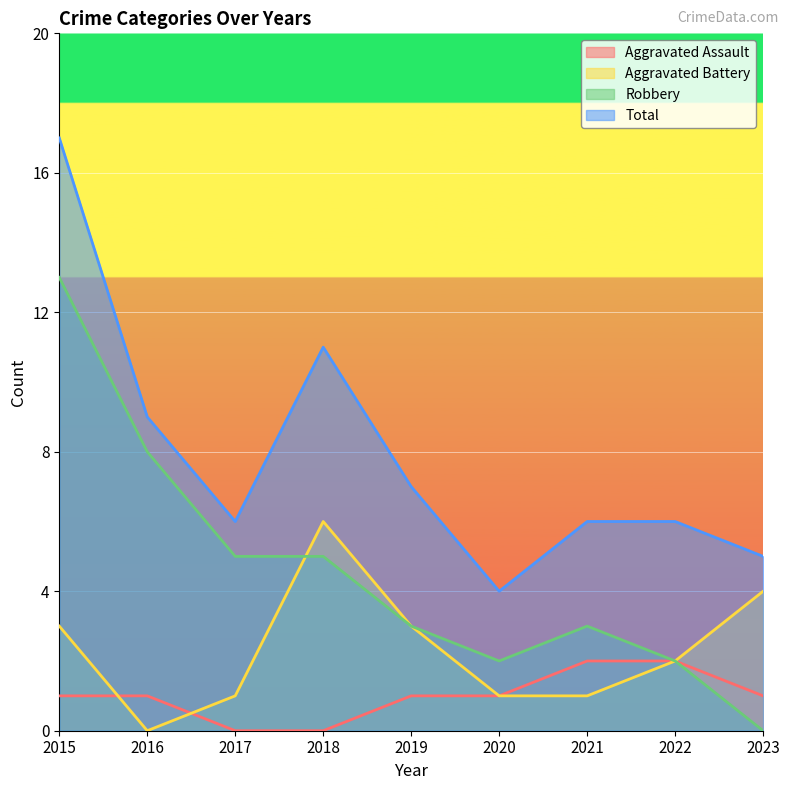

What is the difference between the maximum and minimum values in the Aggravated Assault series?

2